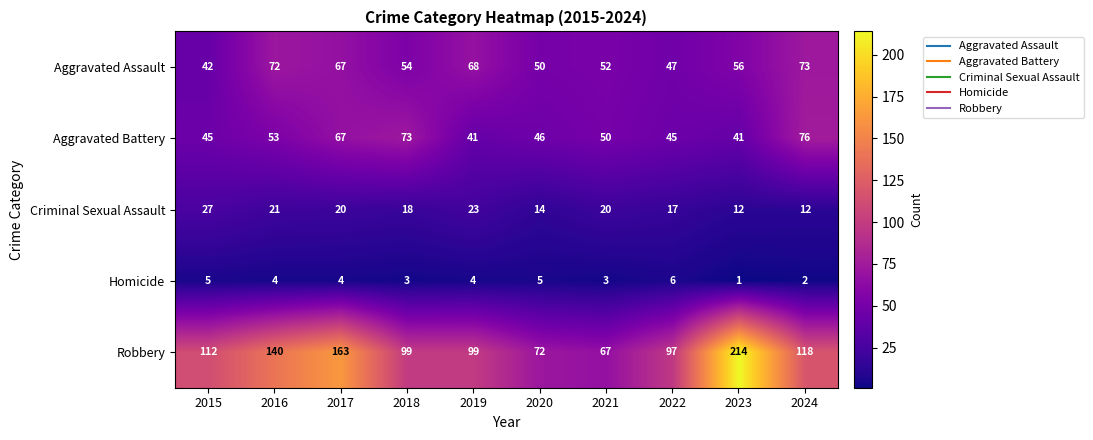

What is the difference between the maximum and minimum values in the Robbery series?

147